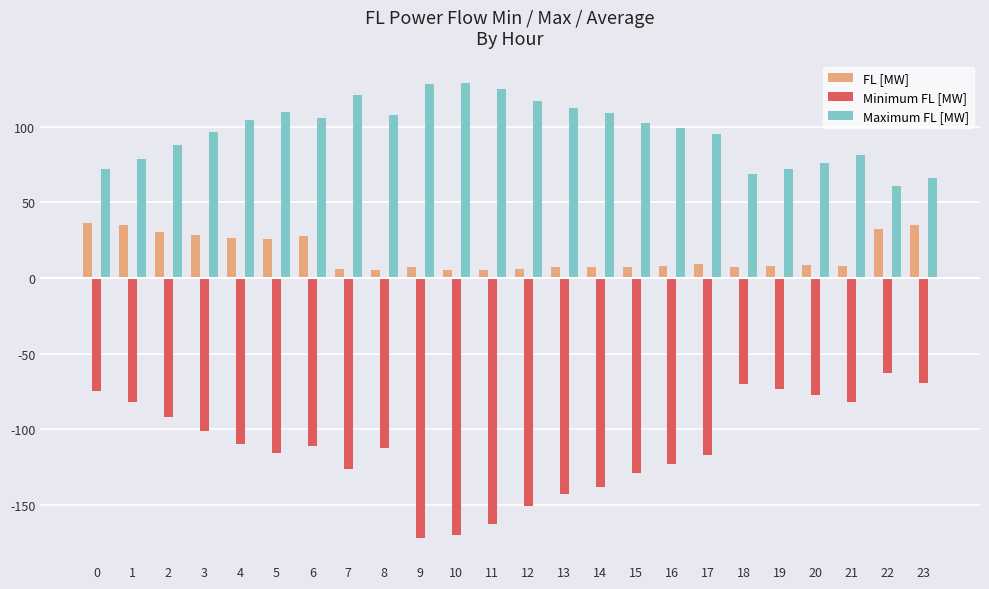

True or false: FL [MW] has a value of 35.1 at 23.

True